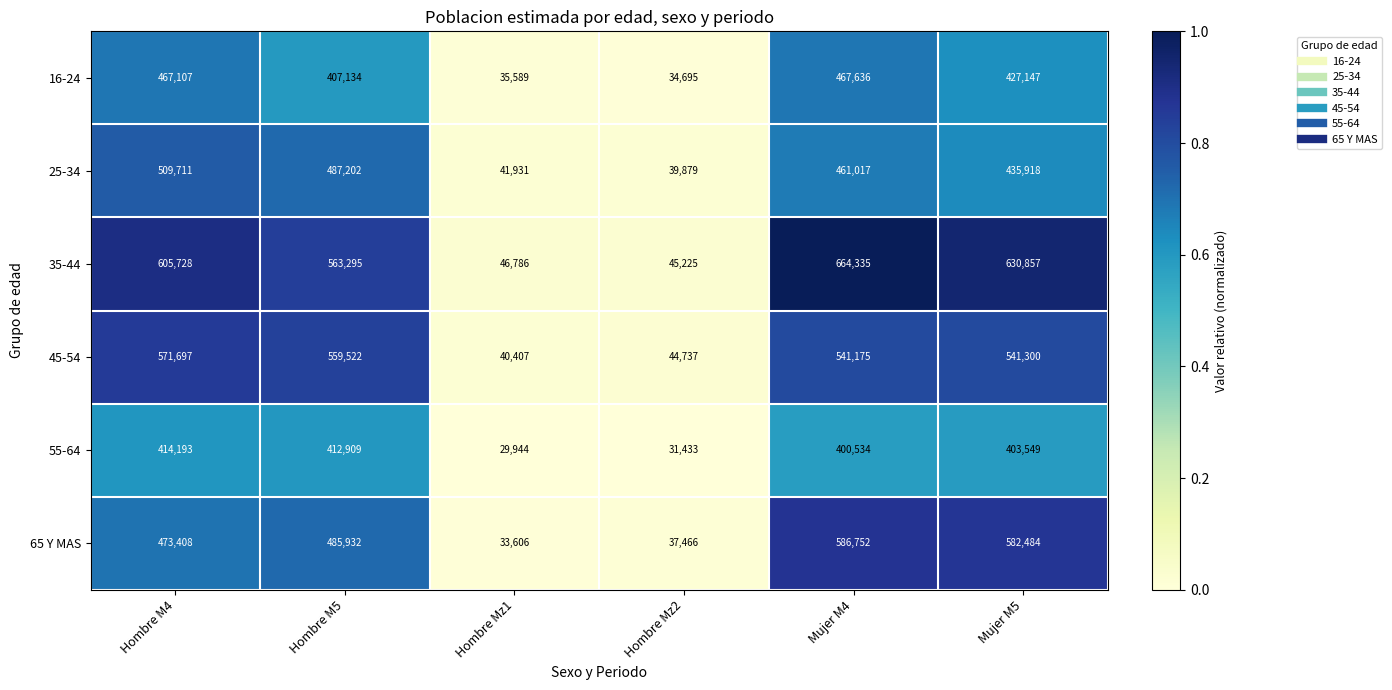

What is the minimum value for 45-54?

40407